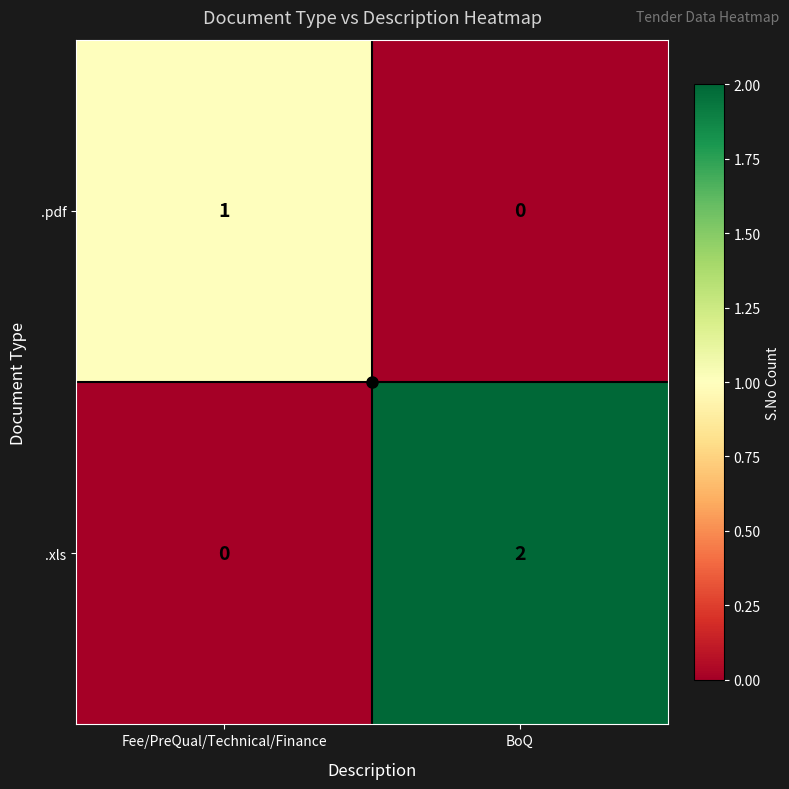

Is the value of .pdf at BoQ greater than the value of .xls at BoQ?

No